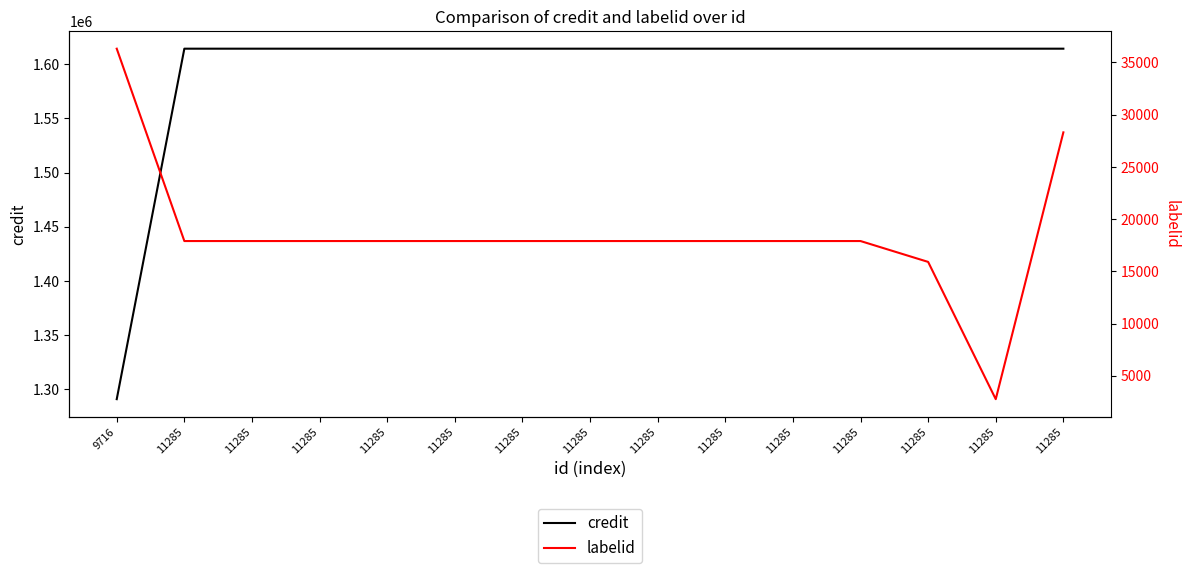

The value of labelid at 11285 is 29708. True or false?

False